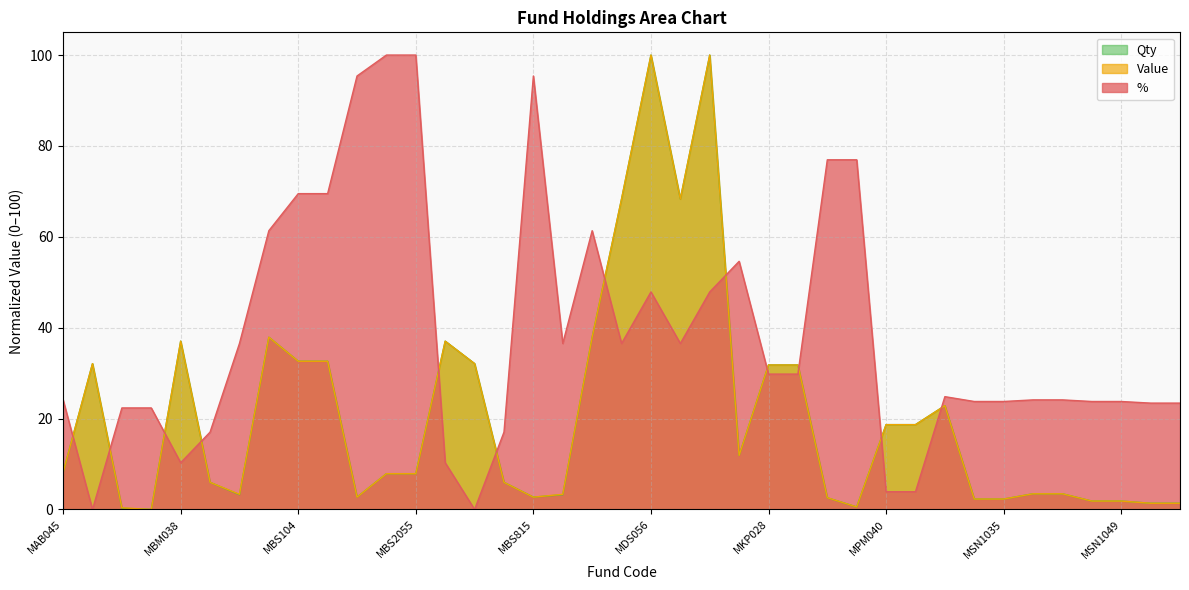

At which category is the sum across all series the highest?

MDS056